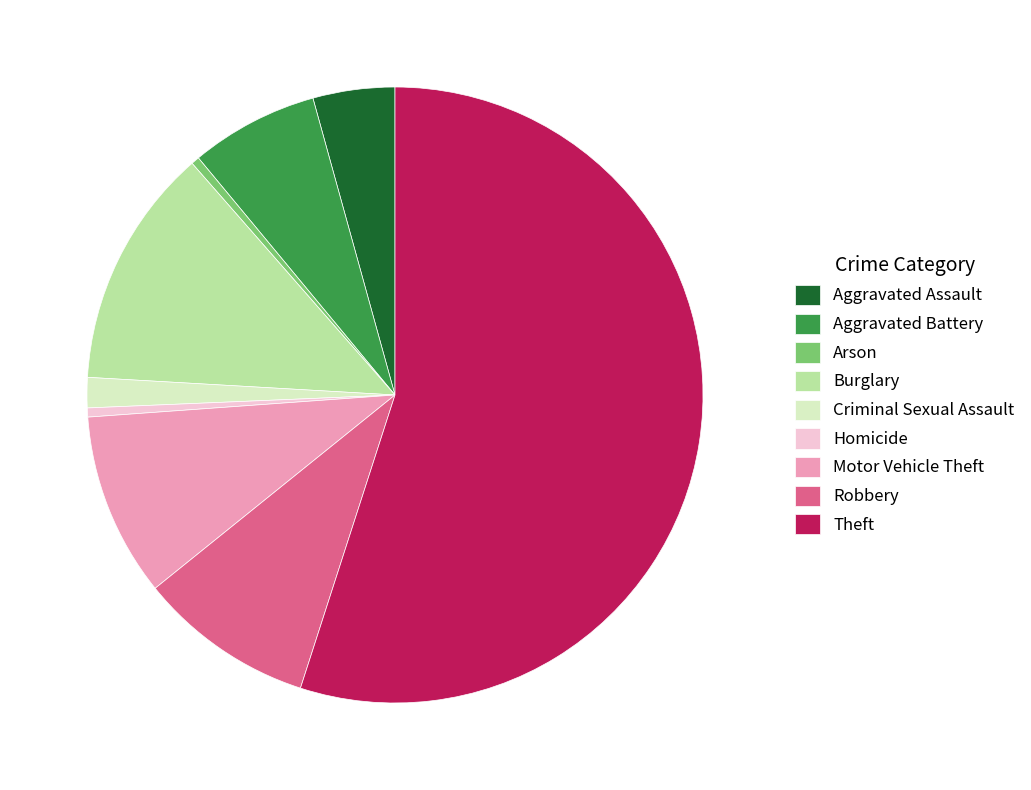

How many slices are in this pie chart?

9